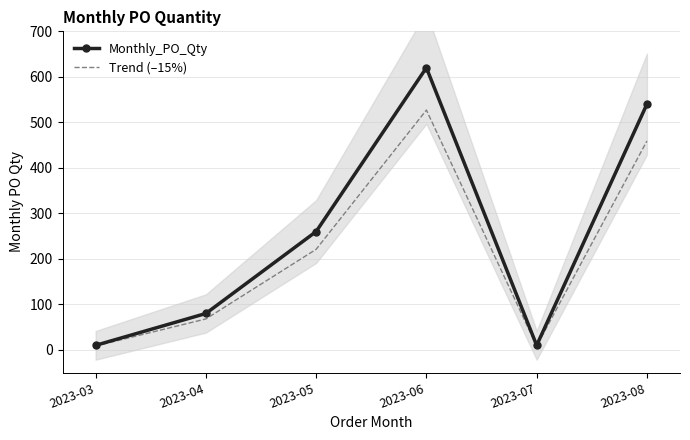

The value of Trend (–15%) at 2023-03 is 8.5. True or false?

True